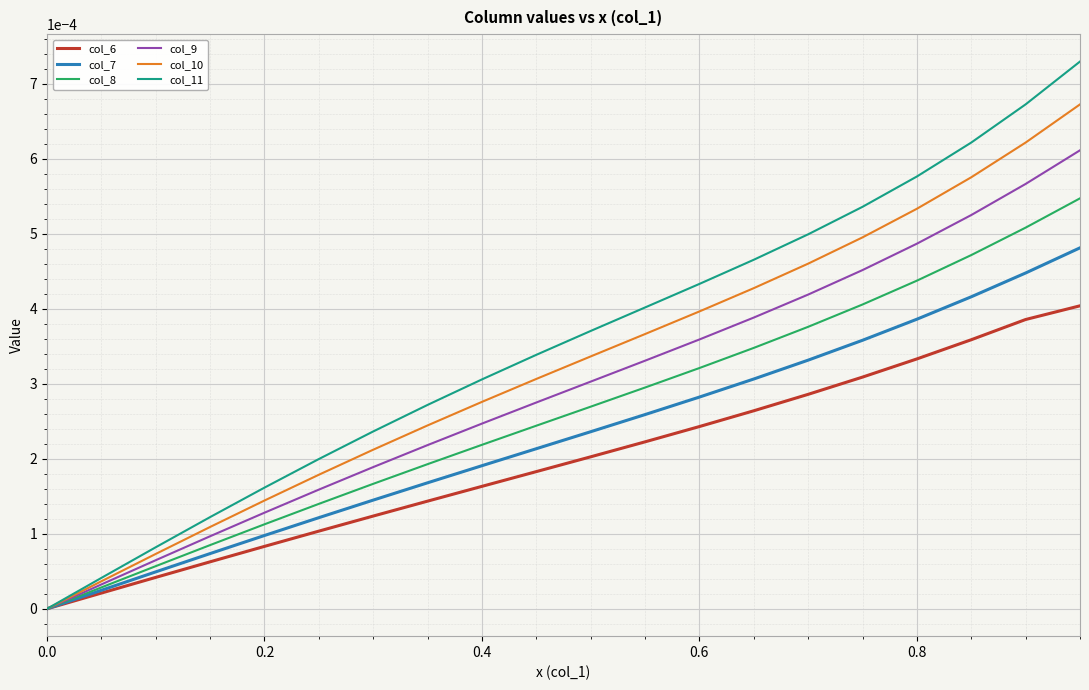

Which series has the largest range (max minus min)?

col_11